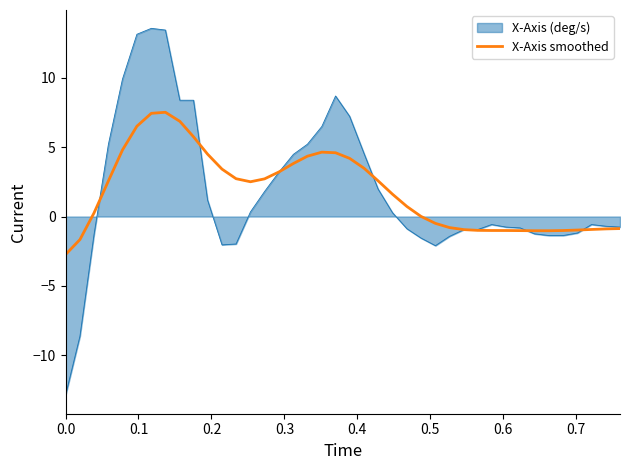

What is the highest value of the X-Axis smoothed series?

7.5